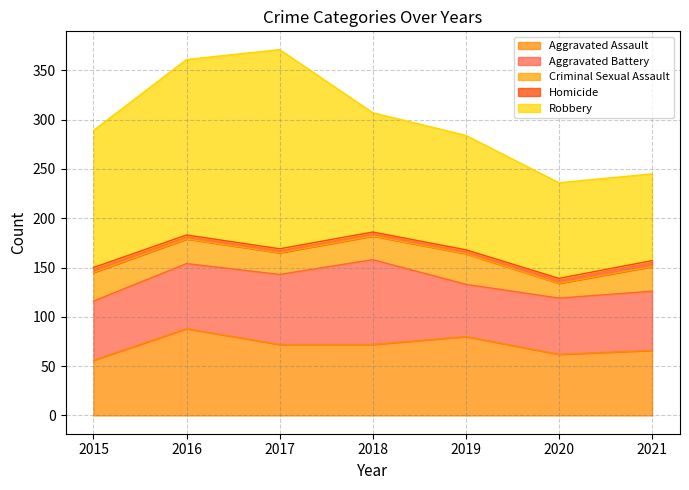

At which label does Aggravated Battery reach its minimum?

2019